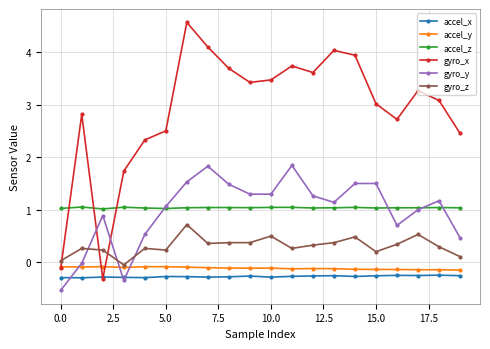

True or false: accel_x has more than 2 interior local peaks.

True